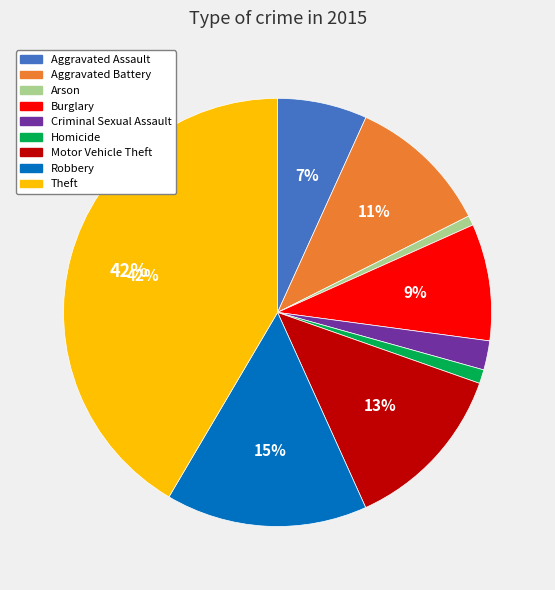

How many segments does this pie chart have?

9